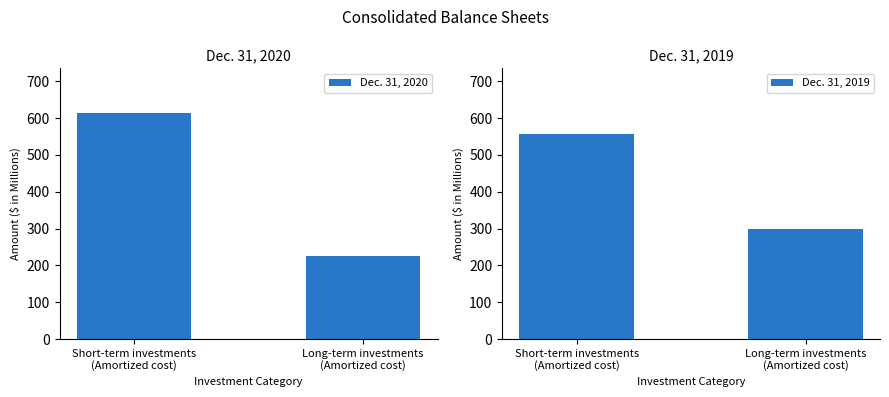

What is the maximum value shown in the chart?

612.4